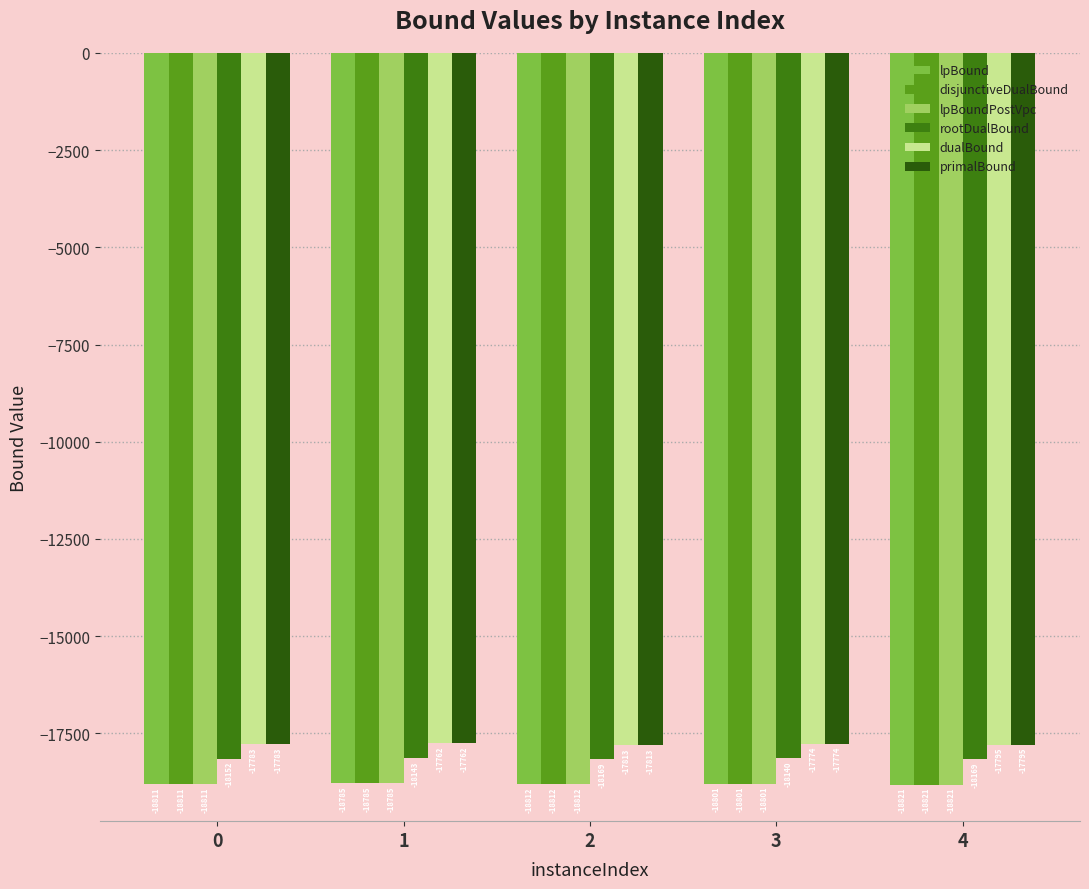

Rank the categories by lpBoundPostVpc value from lowest to highest.

4, 2, 0, 3, 1